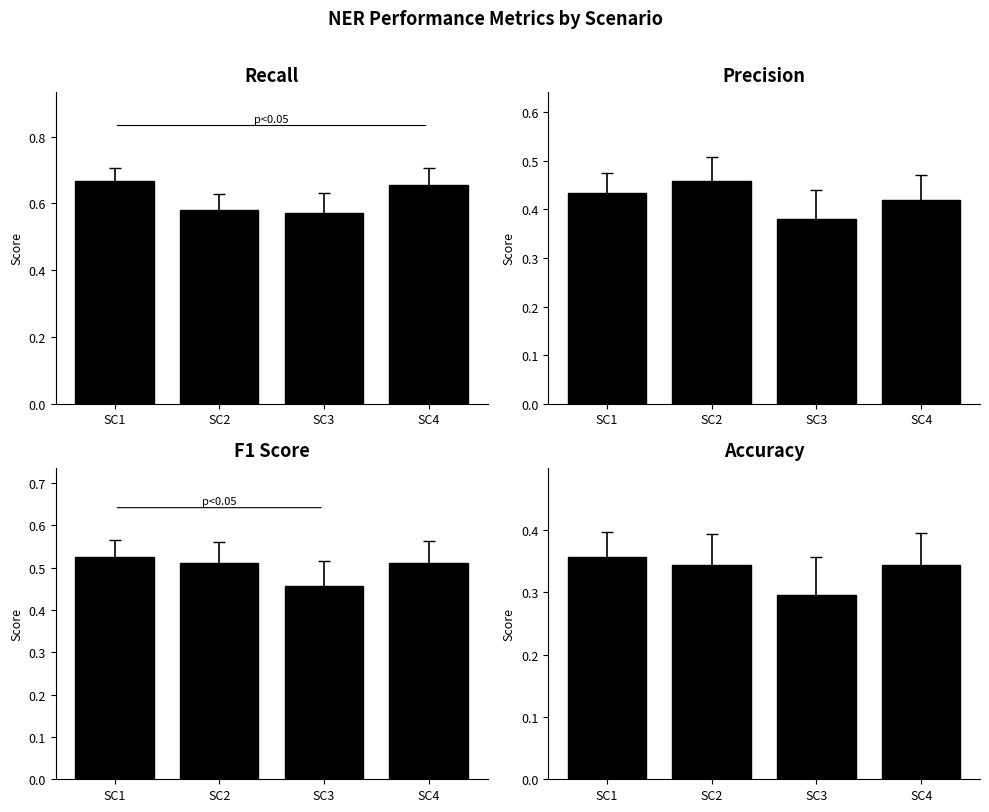

Reading left to right, what are all the values shown in this chart?

recall: SC1=0.7	SC2=0.6	SC3=0.6	SC4=0.7
precision: SC1=0.4	SC2=0.5	SC3=0.4	SC4=0.4
f1: SC1=0.5	SC2=0.5	SC3=0.5	SC4=0.5
accuracy: SC1=0.4	SC2=0.3	SC3=0.3	SC4=0.3